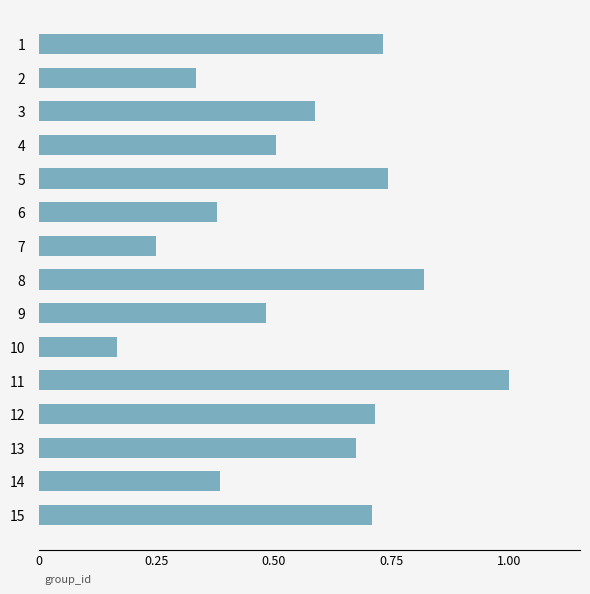

Between 2 and 8, which is larger?

8